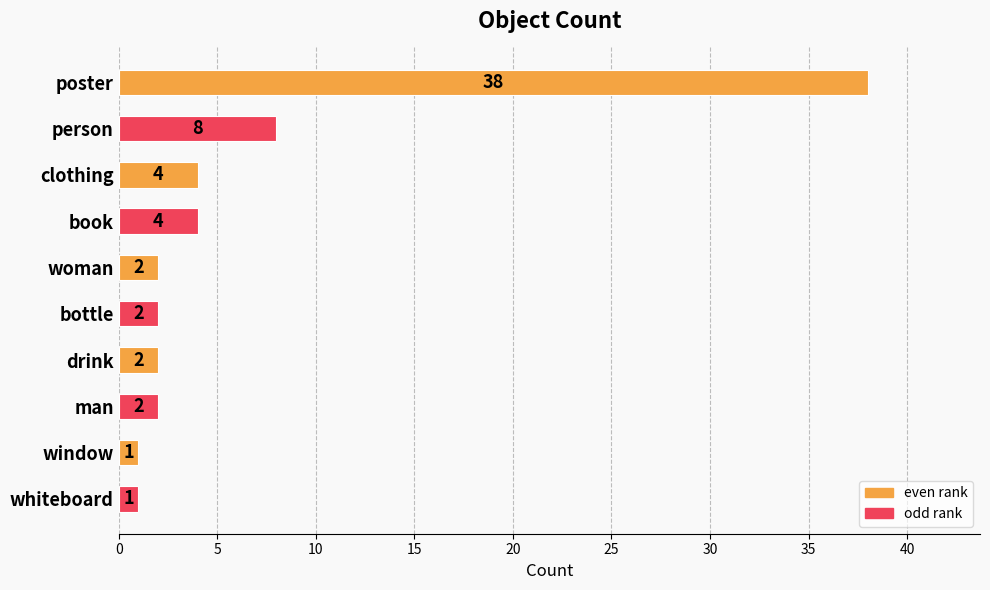

Count the number of categories in the chart.

10